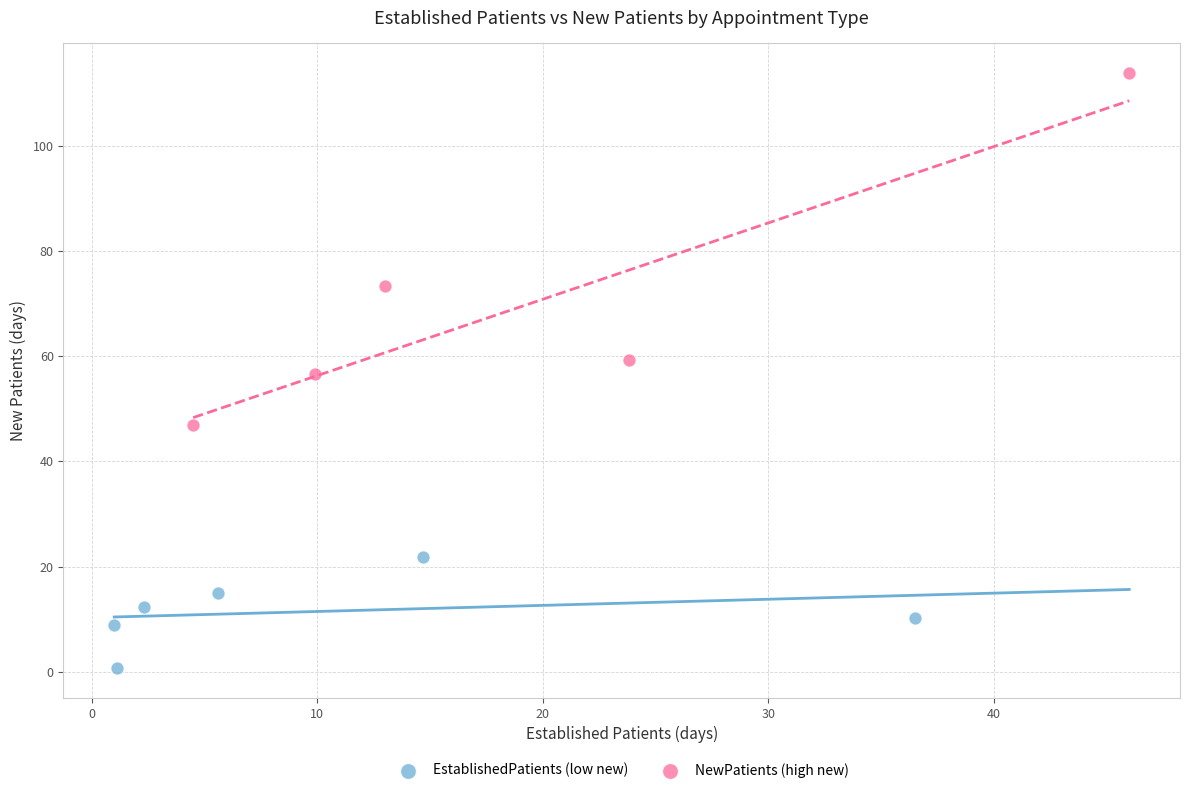

Which series contains the highest Y value?

NewPatients (high new)